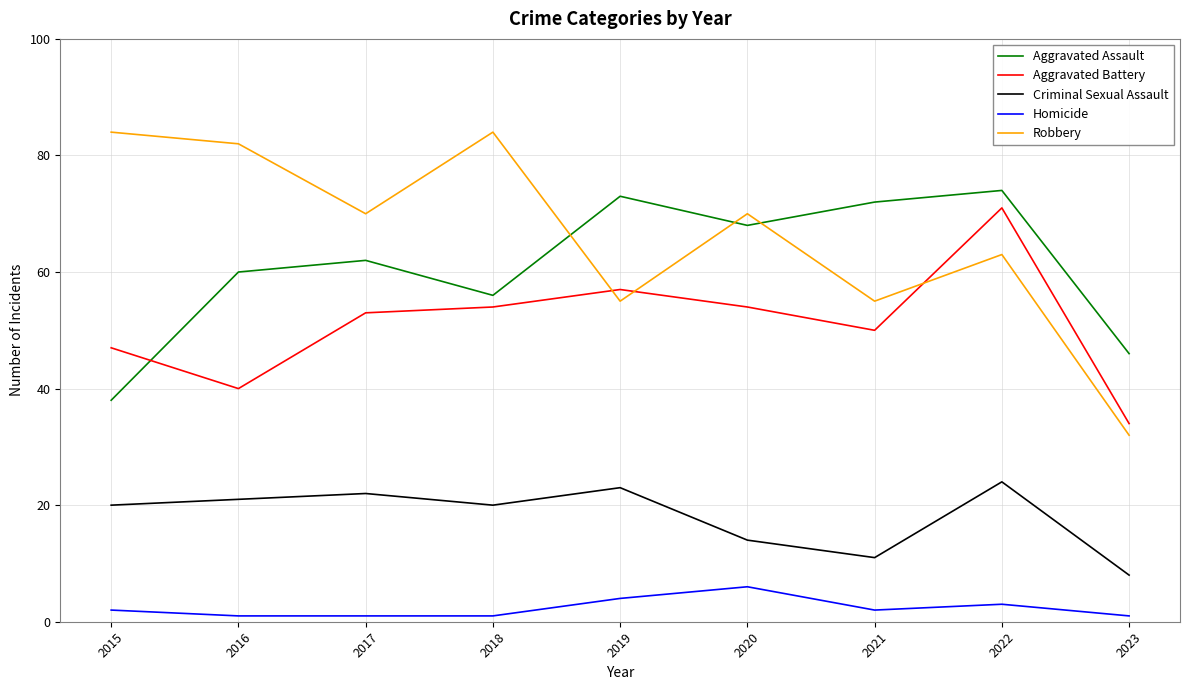

True or false: Homicide has a value of 4 at 2019.

True